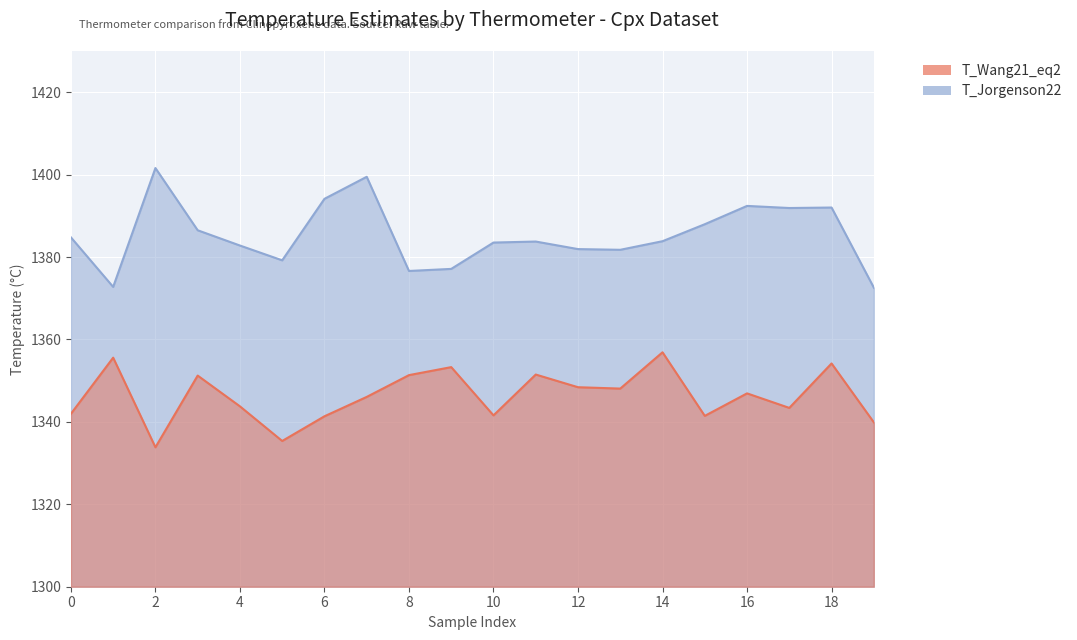

Which series has the largest total across all categories?

T_Jorgenson22